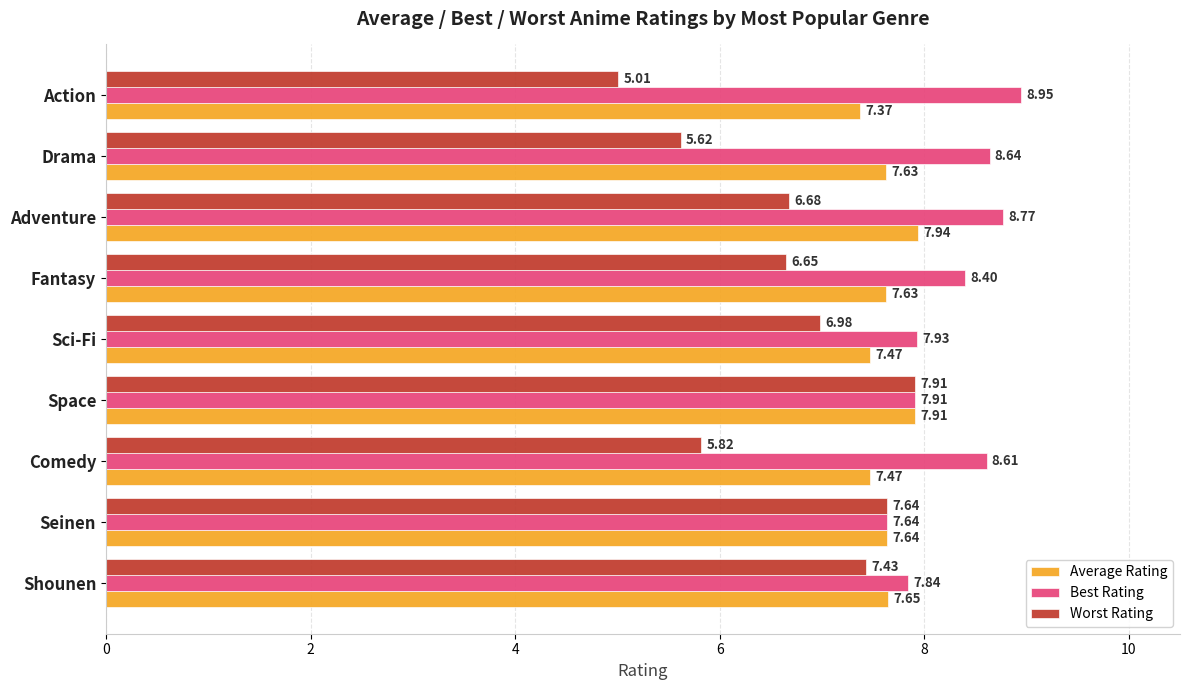

Which series has the largest total across all categories?

Best Rating